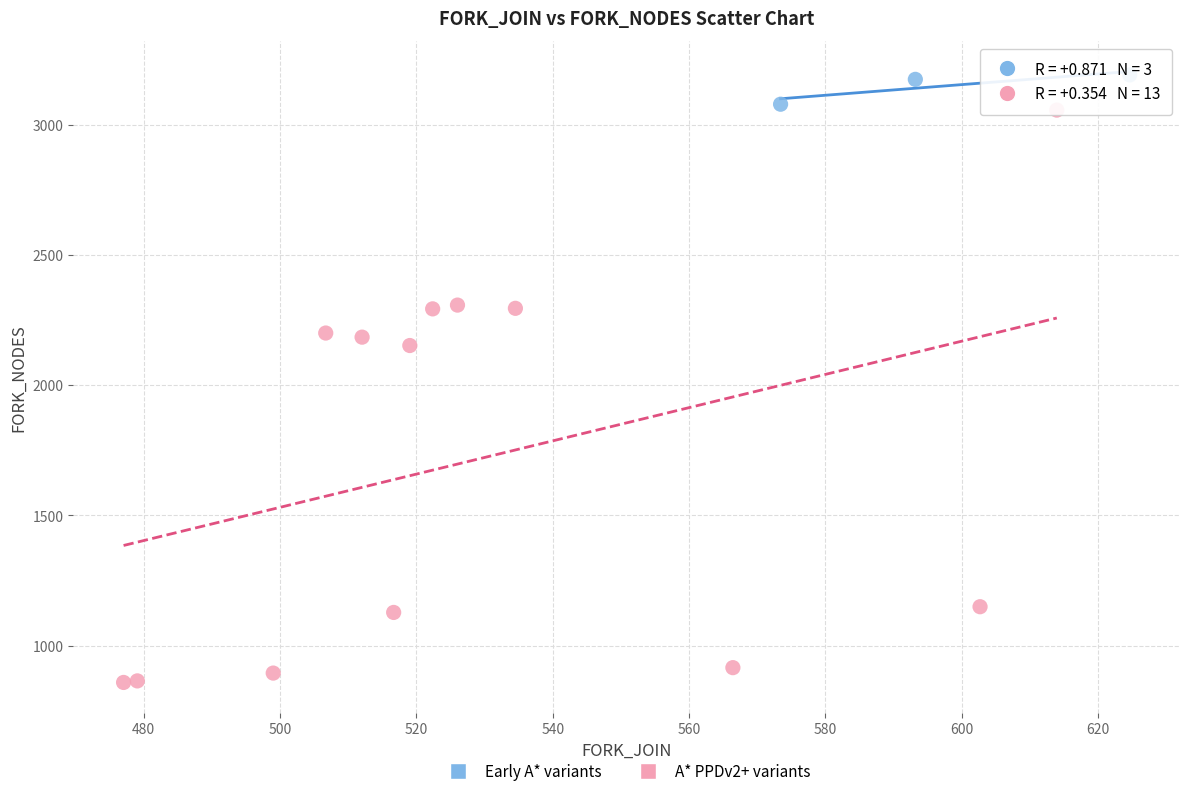

Which series reaches the minimum Y coordinate?

A* PPDv2+ variants